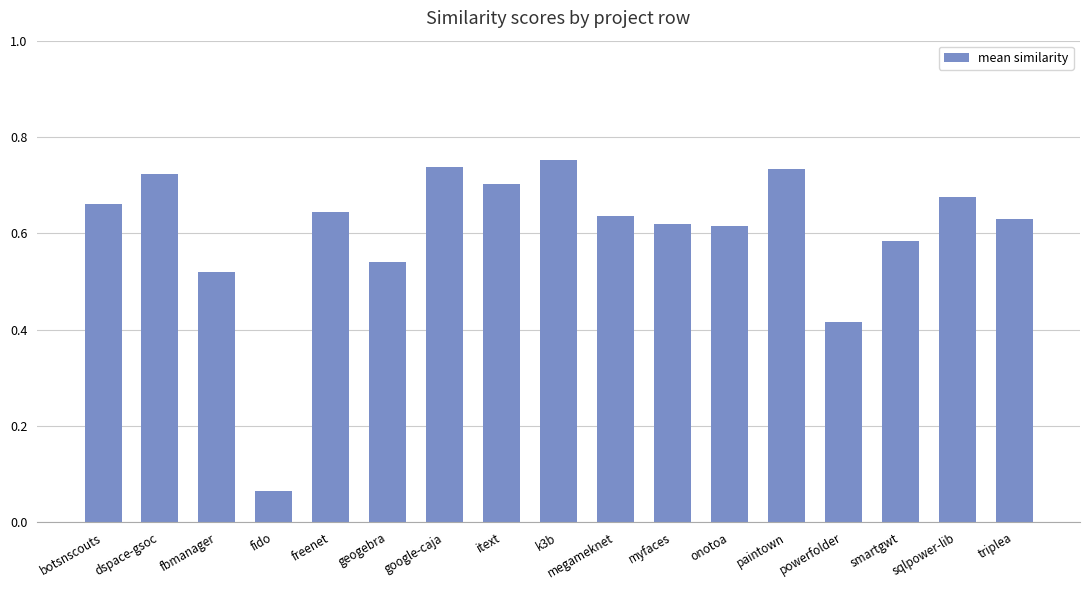

What is the label of the 10th bar from the left?

megameknet